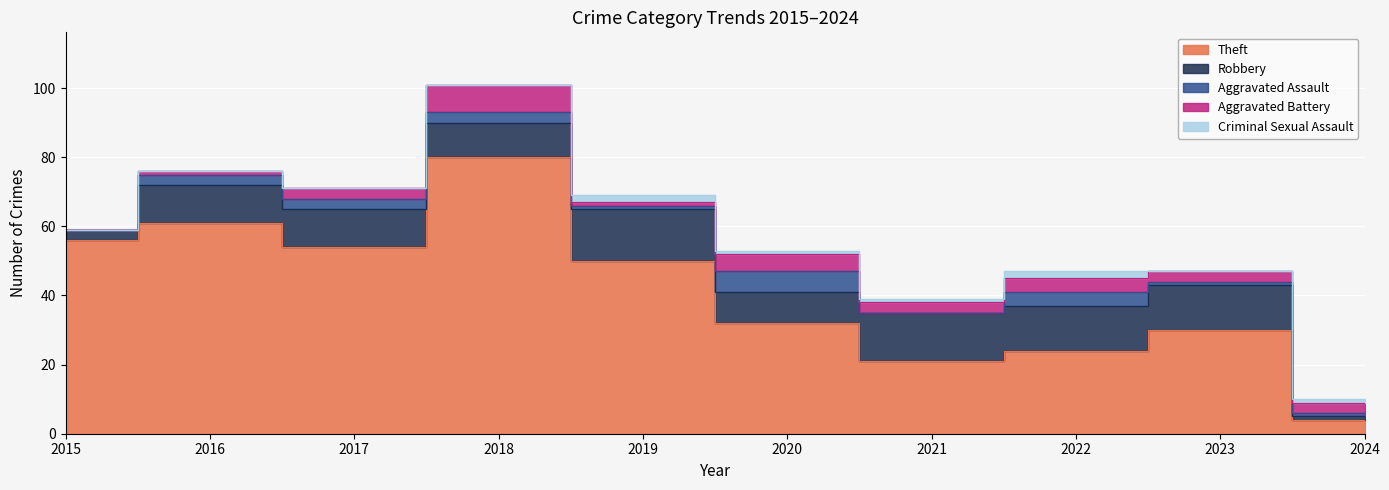

List the series in order of their peak value, highest first.

Theft, Robbery, Aggravated Battery, Aggravated Assault, Criminal Sexual Assault